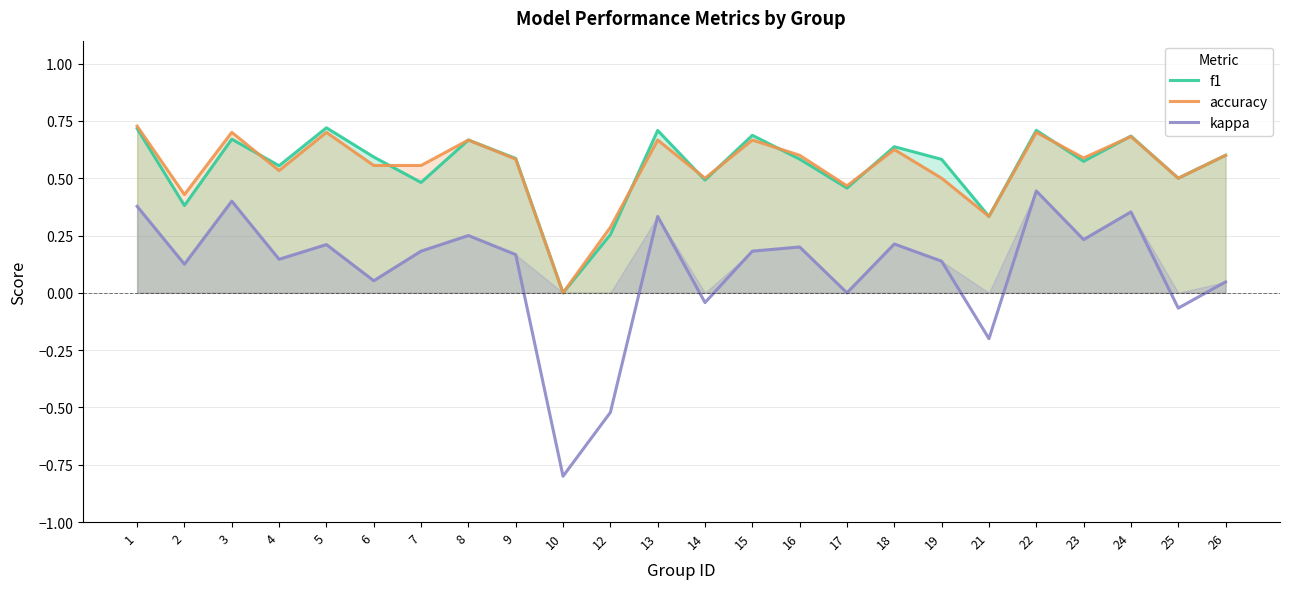

Reading left to right, what are all the values shown in this chart?

f1: 0.7	0.4	0.7	0.6	0.7	0.6	0.5	0.7	0.6	0.0	0.3	0.7	0.5	0.7	0.6	0.5	0.6	0.6	0.3	0.7	0.6	0.7	0.5	0.6
accuracy: 0.7	0.4	0.7	0.5	0.7	0.6	0.6	0.7	0.6	0.0	0.3	0.7	0.5	0.7	0.6	0.5	0.6	0.5	0.3	0.7	0.6	0.7	0.5	0.6
kappa: 0.4	0.1	0.4	0.1	0.2	0.1	0.2	0.2	0.2	-0.8	-0.5	0.3	-0.0	0.2	0.2	0.0	0.2	0.1	-0.2	0.4	0.2	0.4	-0.1	0.0